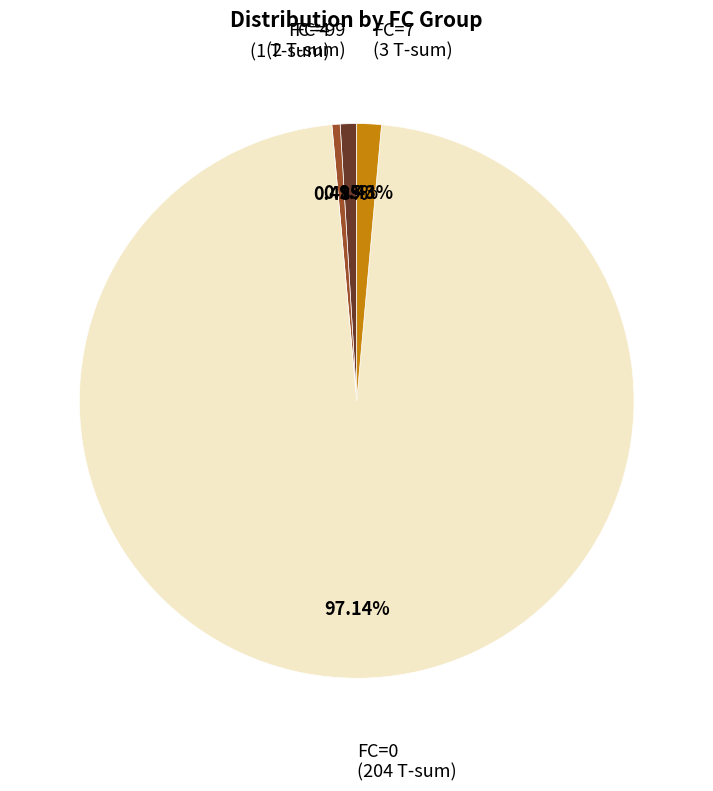

Which has a higher value, FC=0 or FC=4?

FC=0